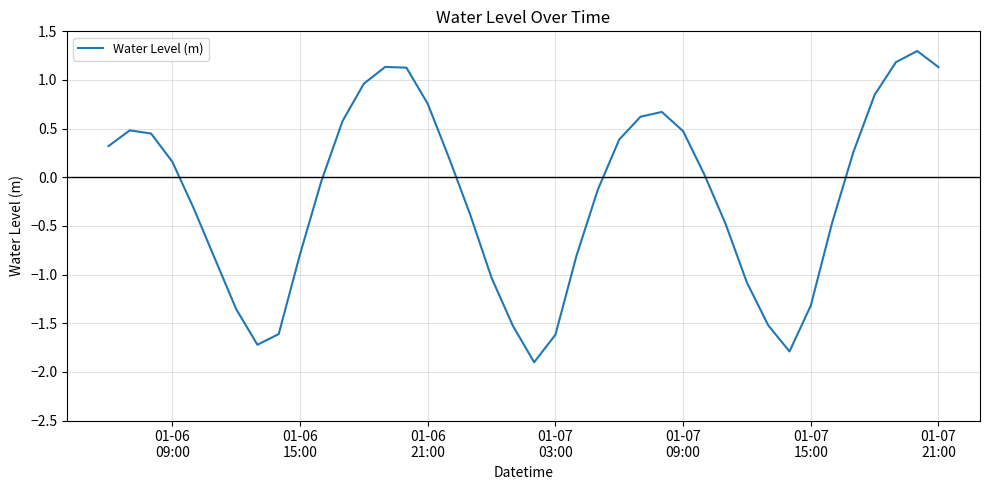

What is the difference between the maximum and minimum values?

3.2